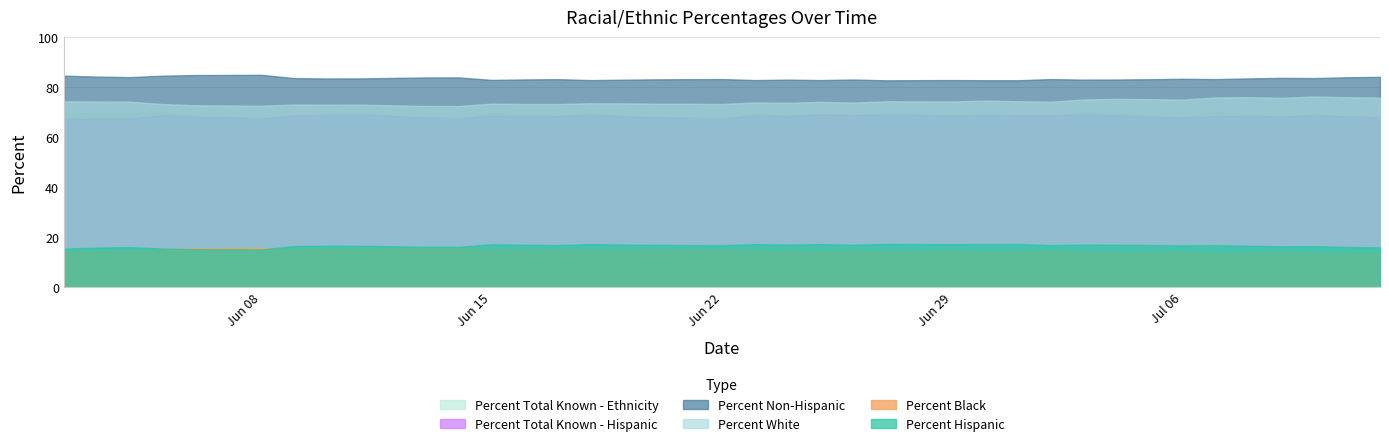

What is the value of the Percent Total Known - Hispanic point at the 39th from the left?

68.4